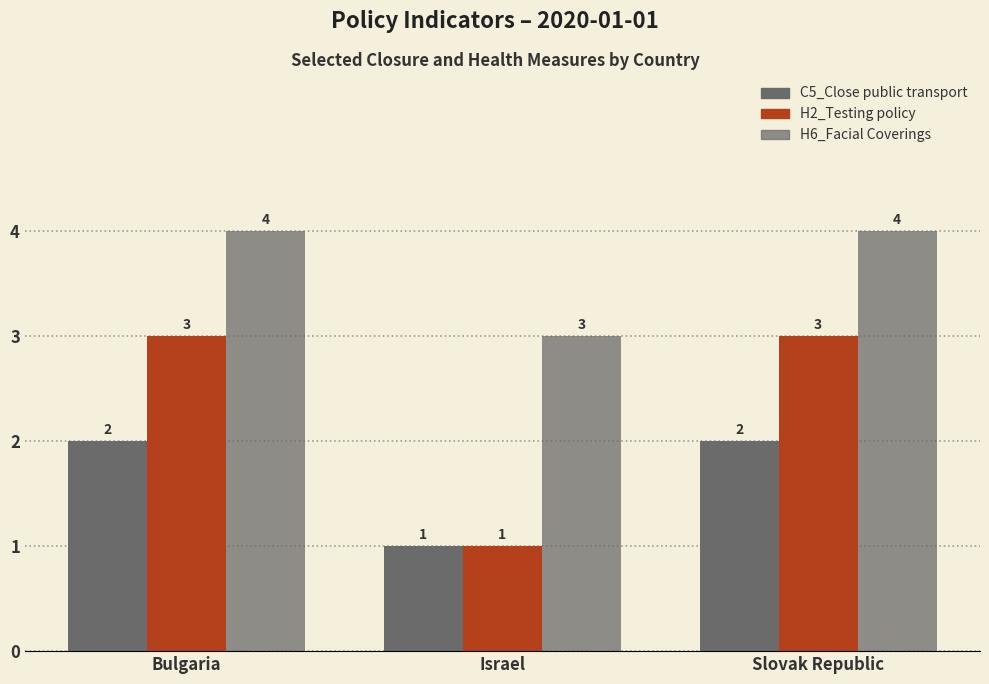

Rank the categories by H2_Testing policy value from lowest to highest.

Israel, Bulgaria, Slovak Republic